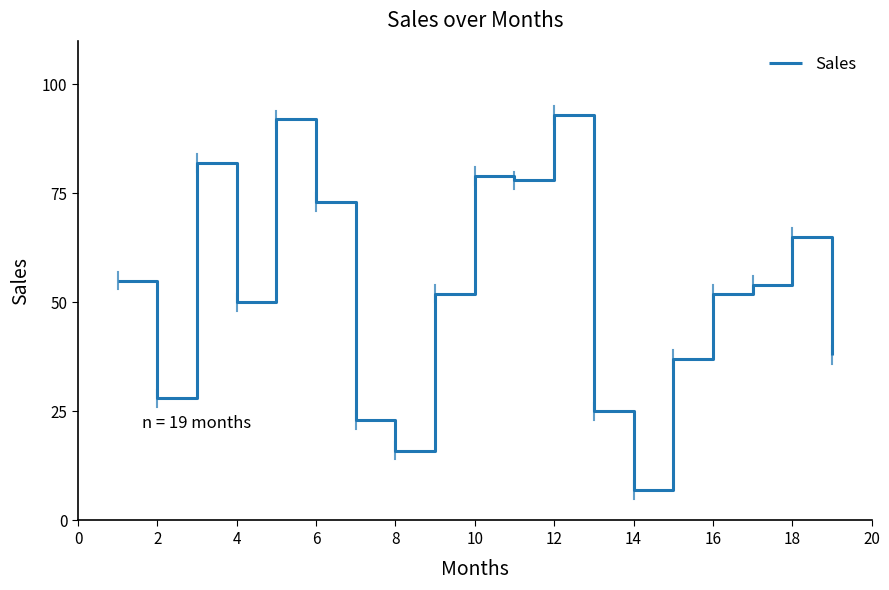

What is the greatest value displayed?

93